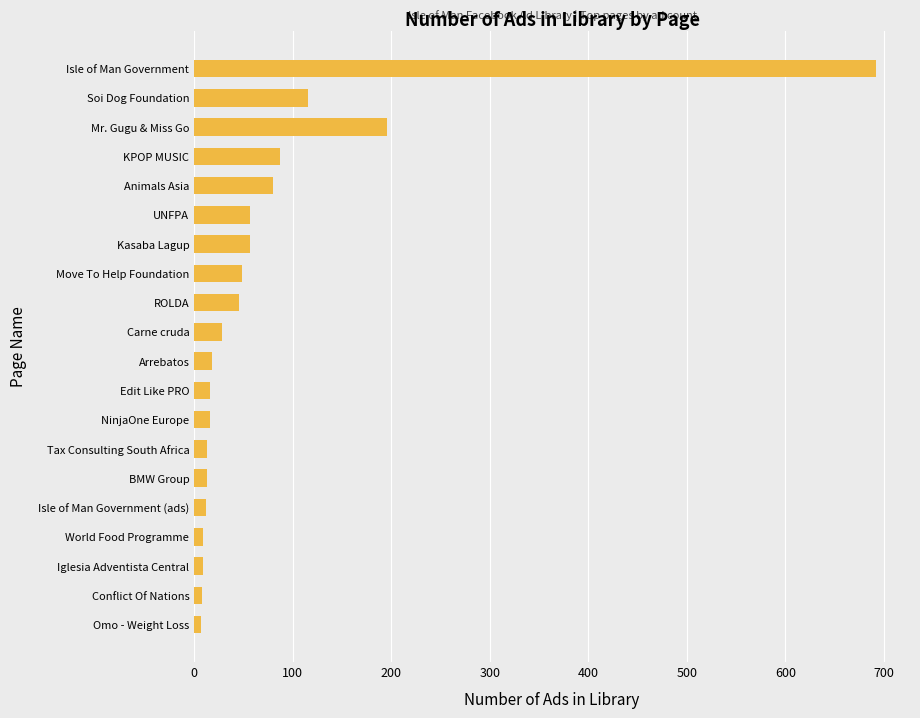

At which label is the value closest to 349?

Mr. Gugu & Miss Go